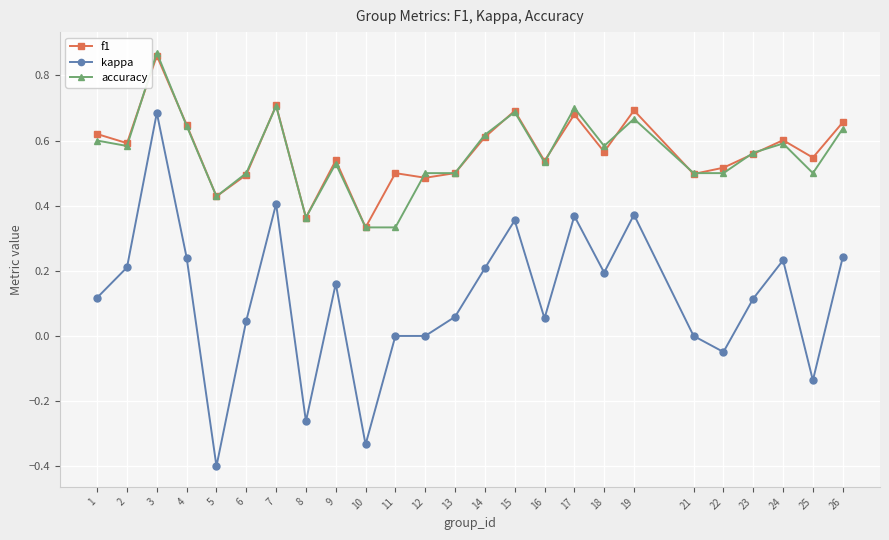

True or false: accuracy and kappa intersect in this chart.

False